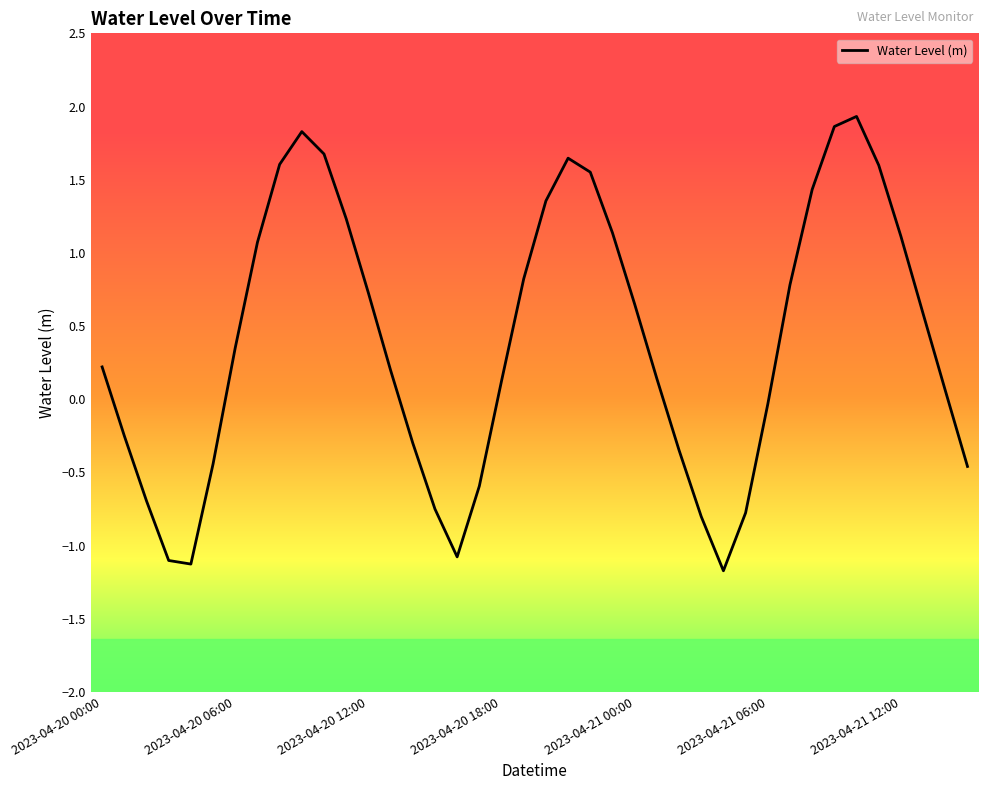

What is the smallest value displayed?

-1.2